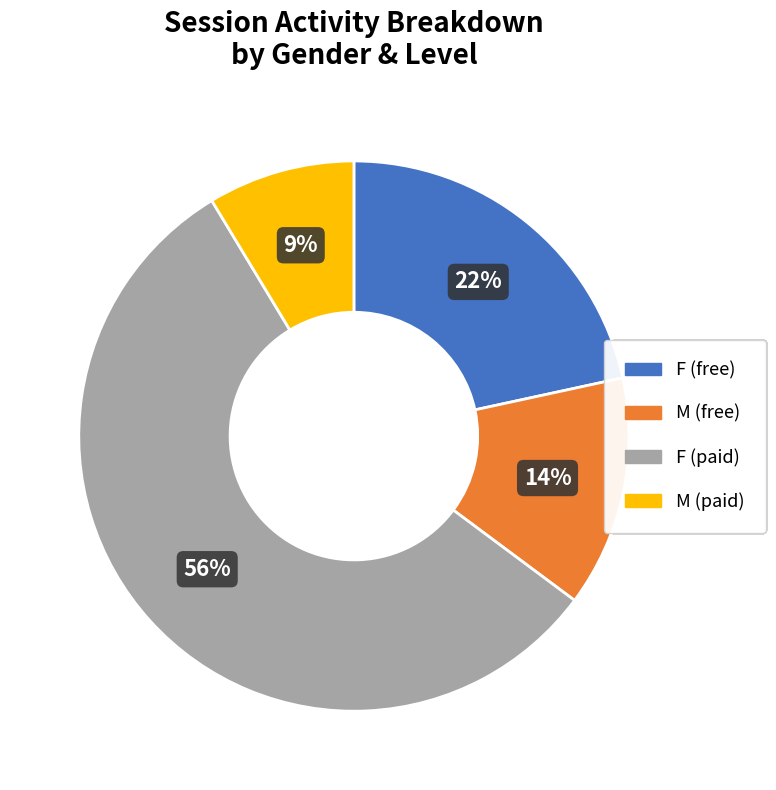

Is there a majority slice in this chart?

Yes